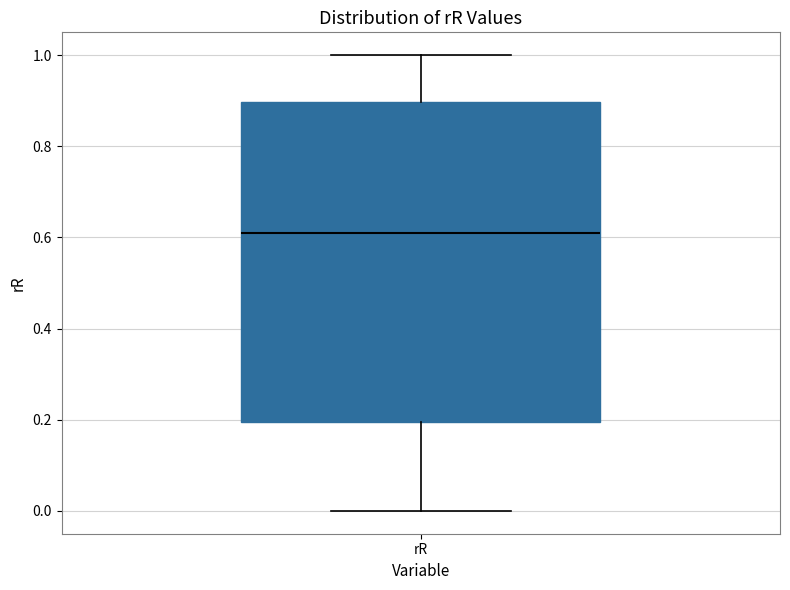

Transcribe this box plot: give where the median line is, the range the box spans, and where the two whiskers end, as read against the y-axis. The values are not printed on the chart, so give them approximately, as read against the axis.

median 0.6, box 0.2 to 0.9, whiskers 0.0 to 1.0